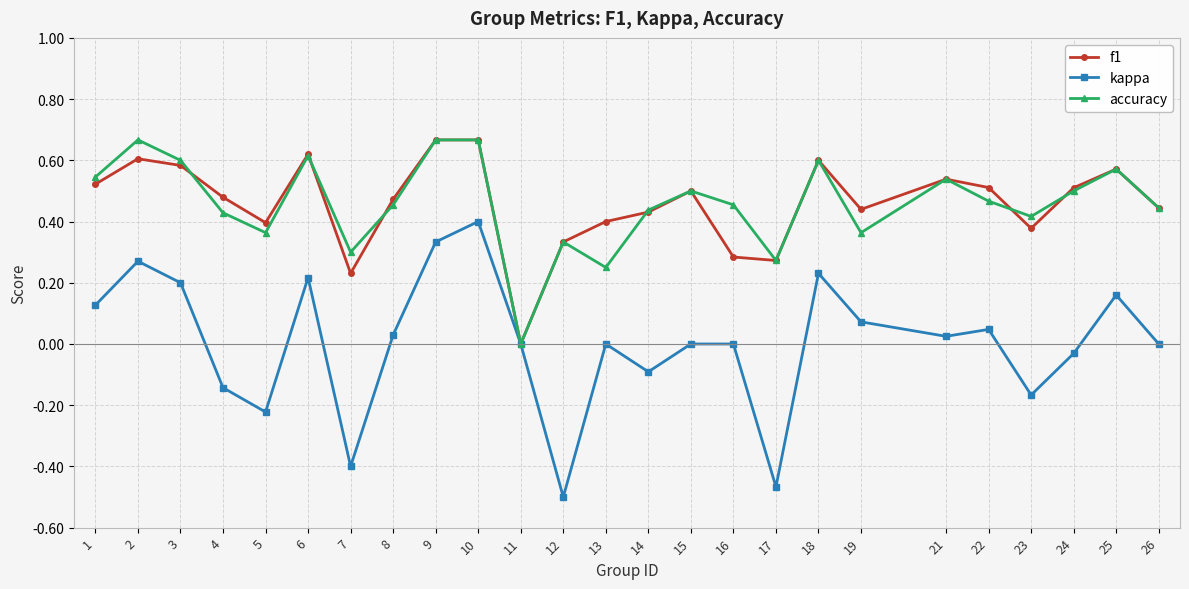

Which label corresponds to the smallest value in the chart?

12